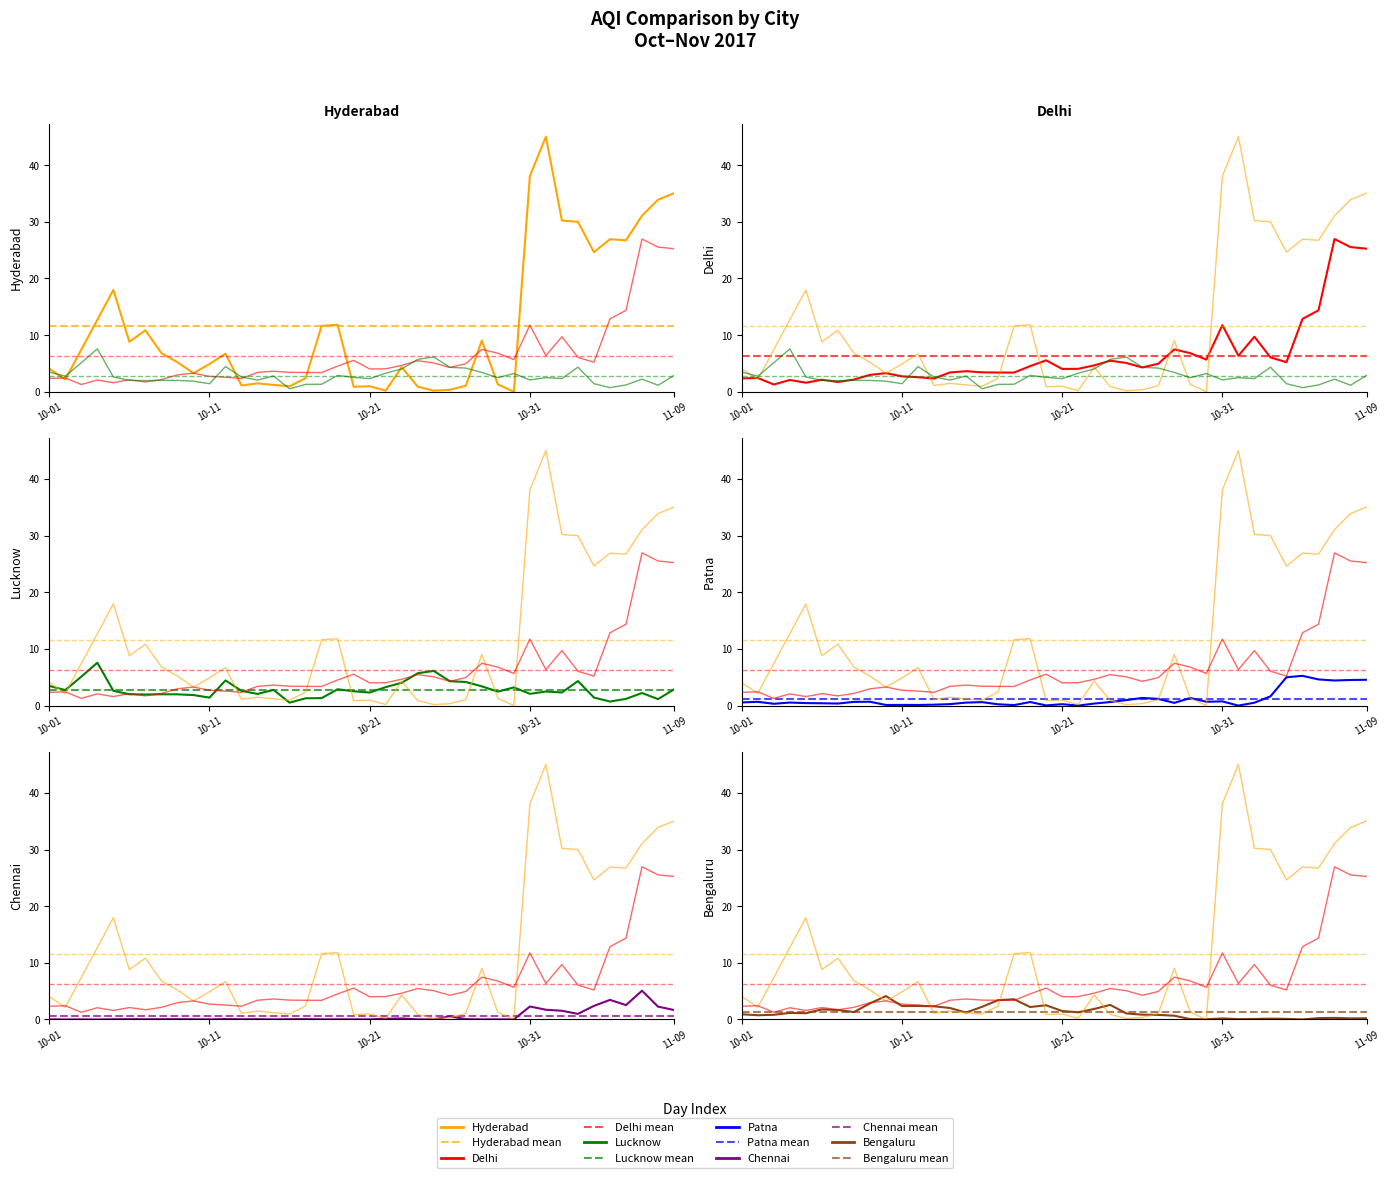

What are all the series names shown in the legend?

Hyderabad, Delhi, Lucknow, Patna, Chennai, Bengaluru